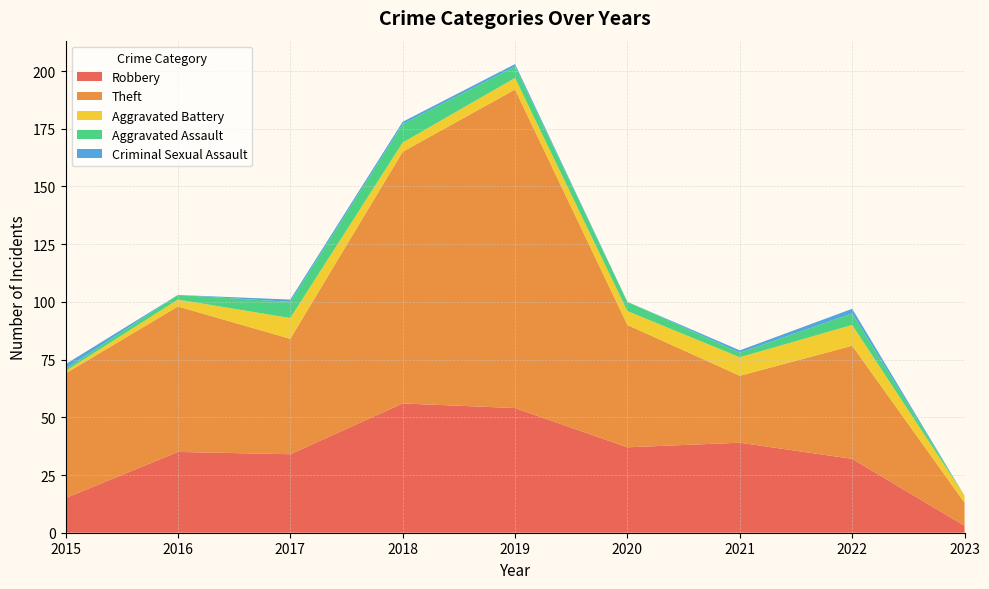

Reading left to right, what are all the values shown in this chart?

Robbery: 15	35	34	56	54	37	39	32	3
Theft: 54	63	50	109	138	53	29	49	10
Aggravated Battery: 1	3	9	4	5	6	8	9	3
Aggravated Assault: 1	2	7	8	5	4	2	5	0
Criminal Sexual Assault: 2	0	1	1	1	0	1	2	0